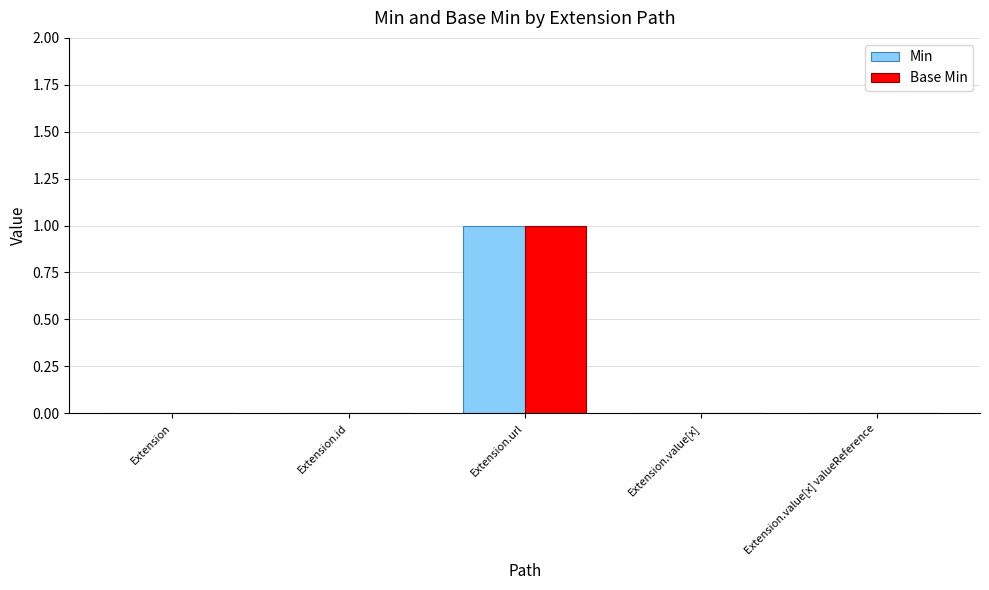

The Min series shows 0 at Extension.value[x] valueReference. True or false?

True